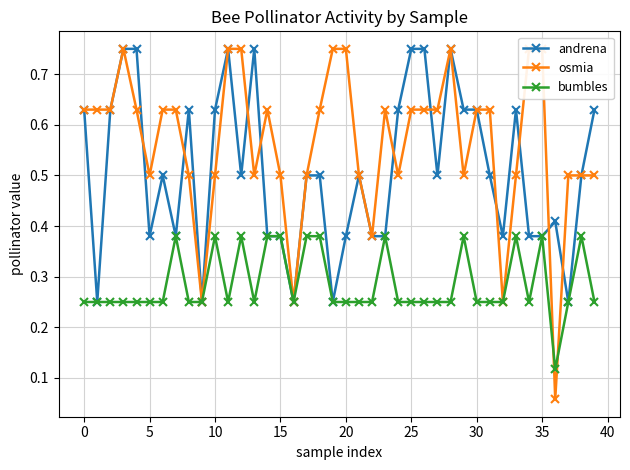

The bumbles series shows 0.4 at 0. True or false?

False